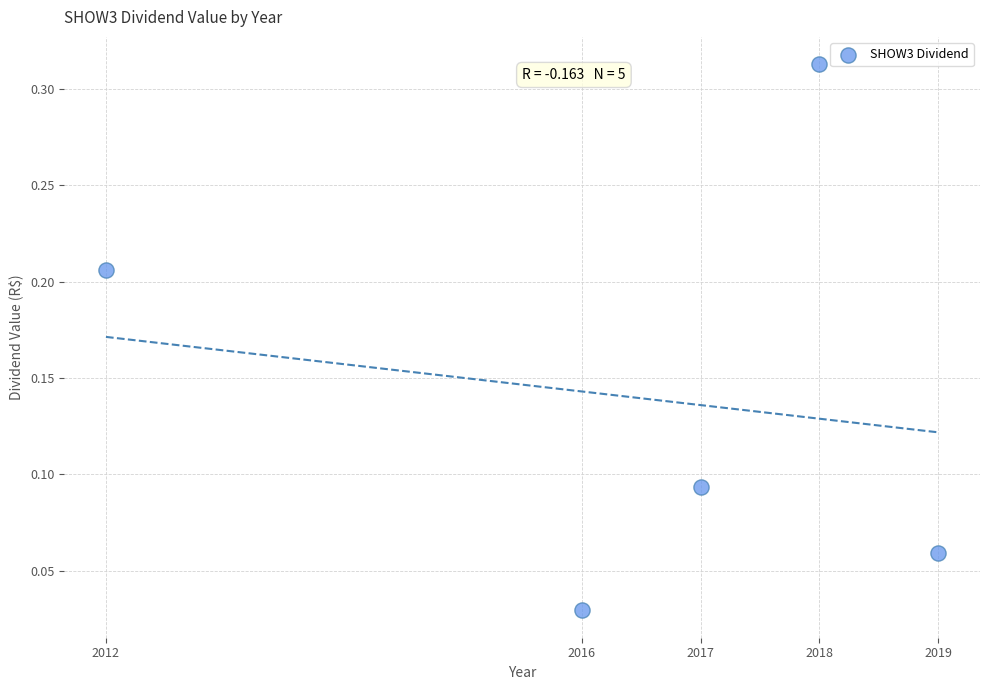

What is the average X value?

2016.4